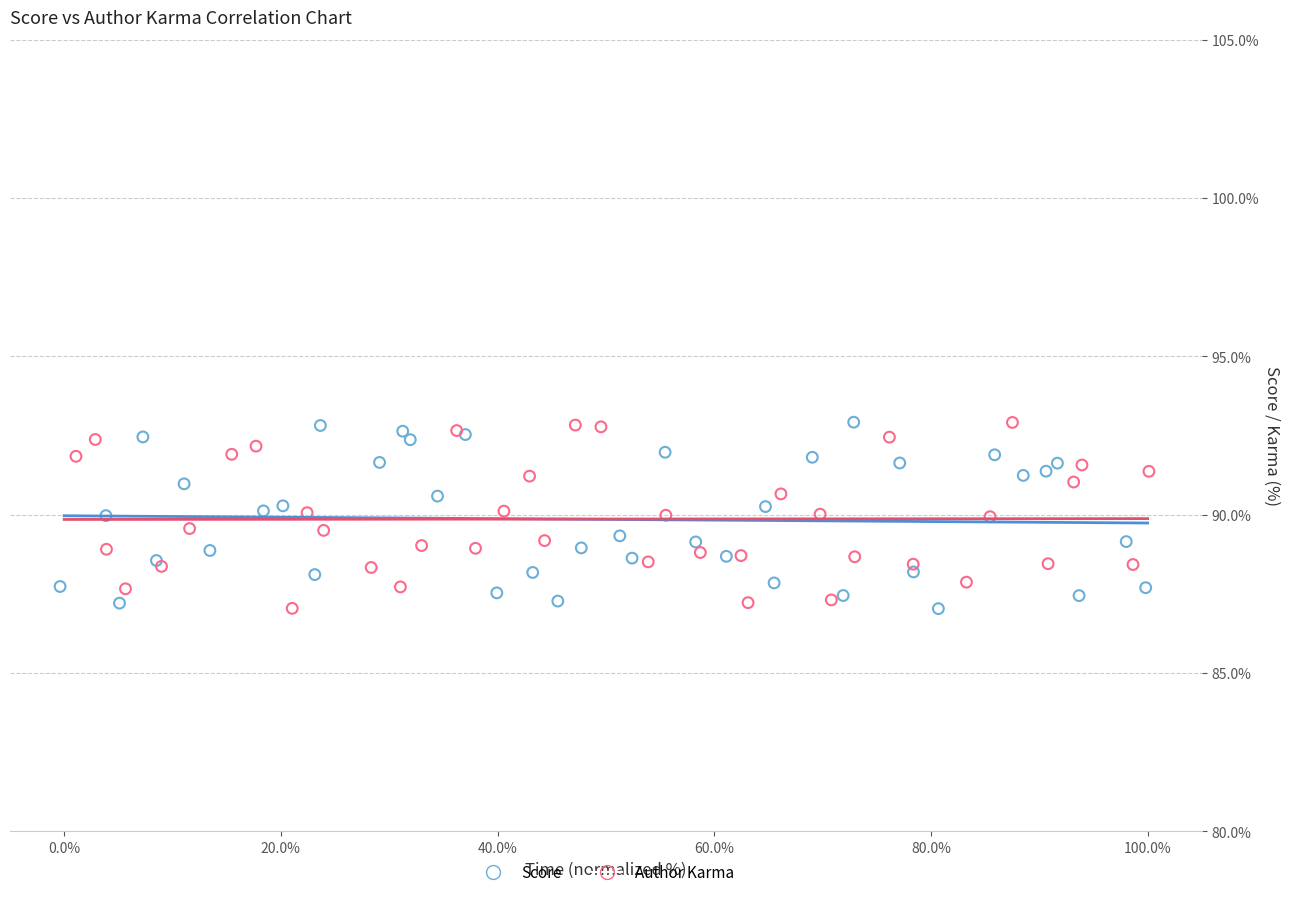

What are all the series names shown in the legend?

Score, Author Karma